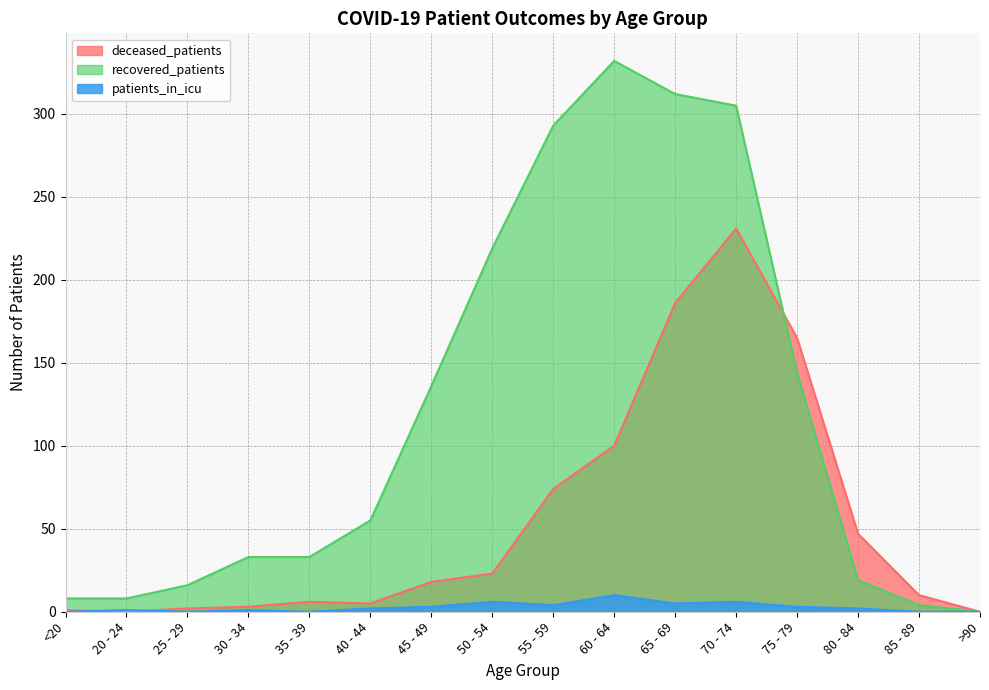

True or false: patients_in_icu has more than 0 interior local peaks.

True